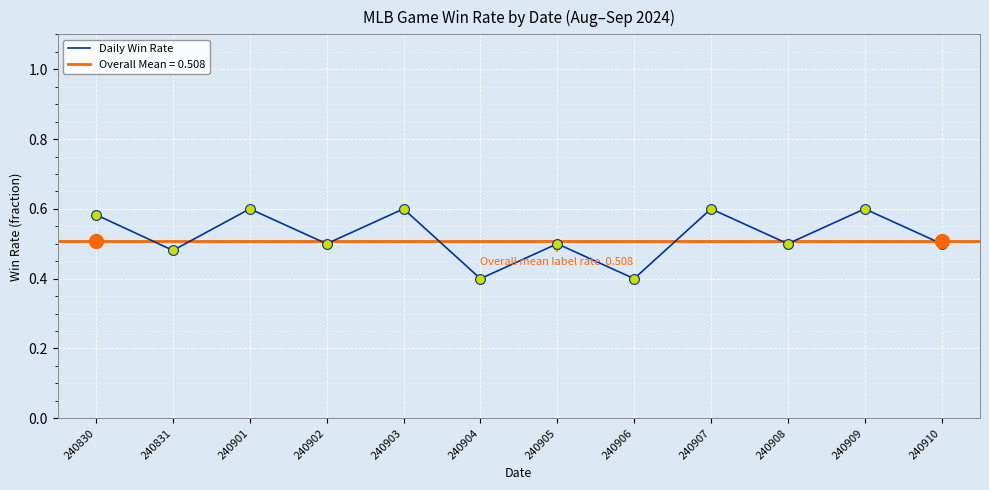

Between 240830 and 240908, which is larger?

240830